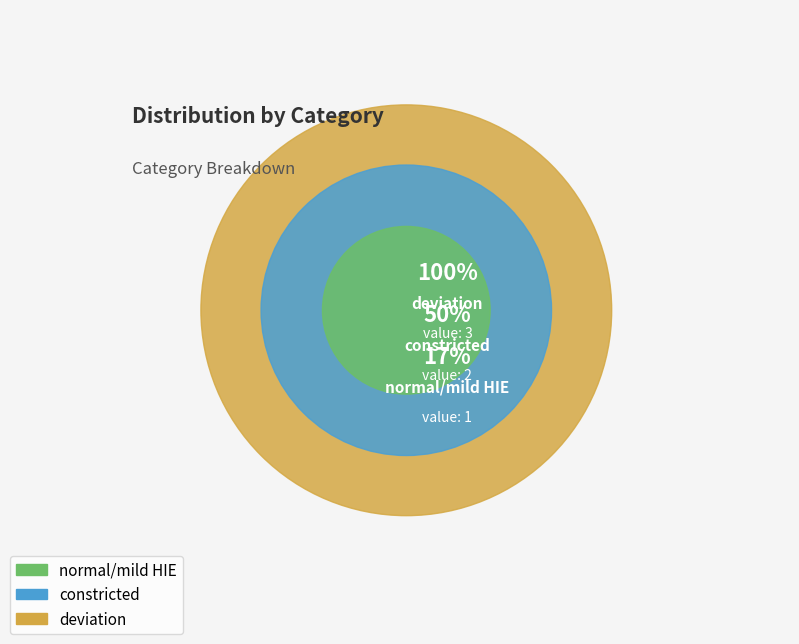

What percentage do constricted and deviation together represent?

83.3%